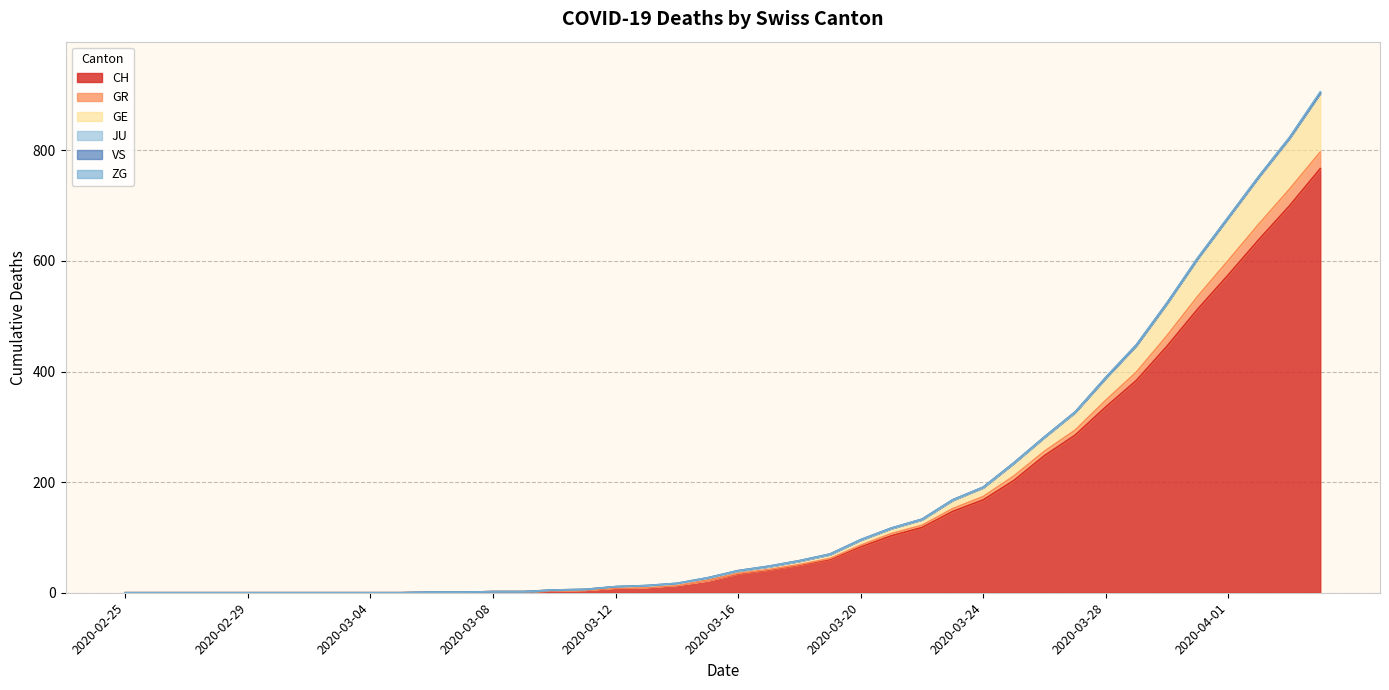

What is the maximum value for CH?

767